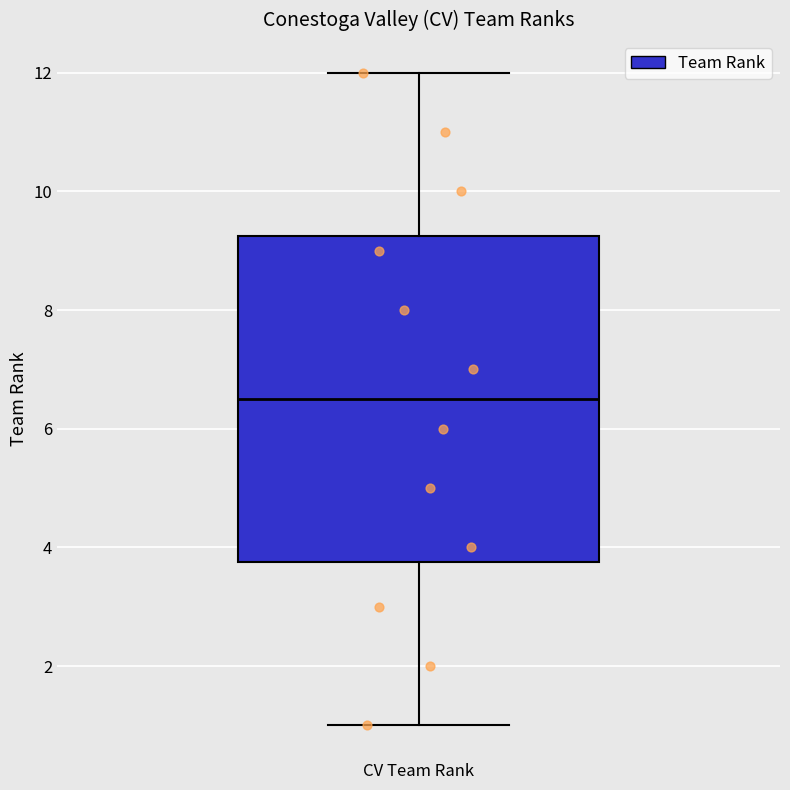

Read this box plot against the y-axis: the position of the median line, the range covered by the box, and the ends of both whiskers. The values are not printed on the chart, so give them approximately, as read against the axis.

median 6.6, box 3.8 to 9.2, whiskers 1.0 to 12.0